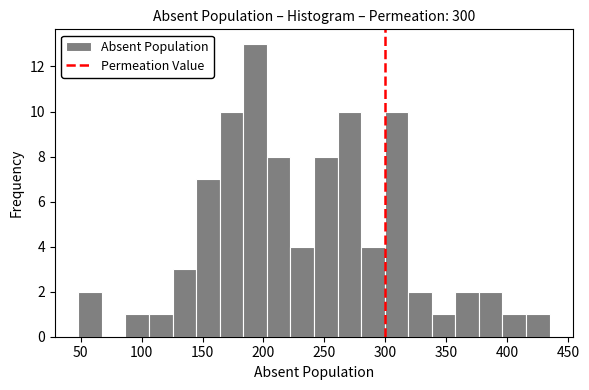

Read against the x-axis, roughly where is the centre of the tallest bar?

195